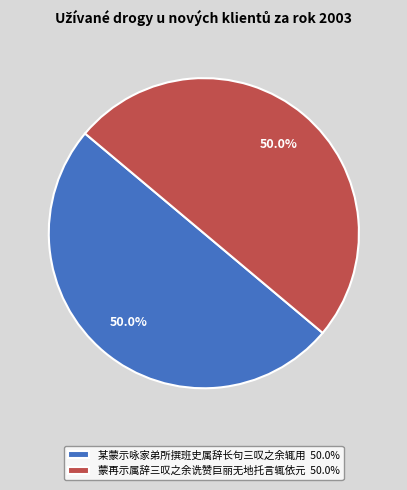

Count the number of slices in the pie.

2